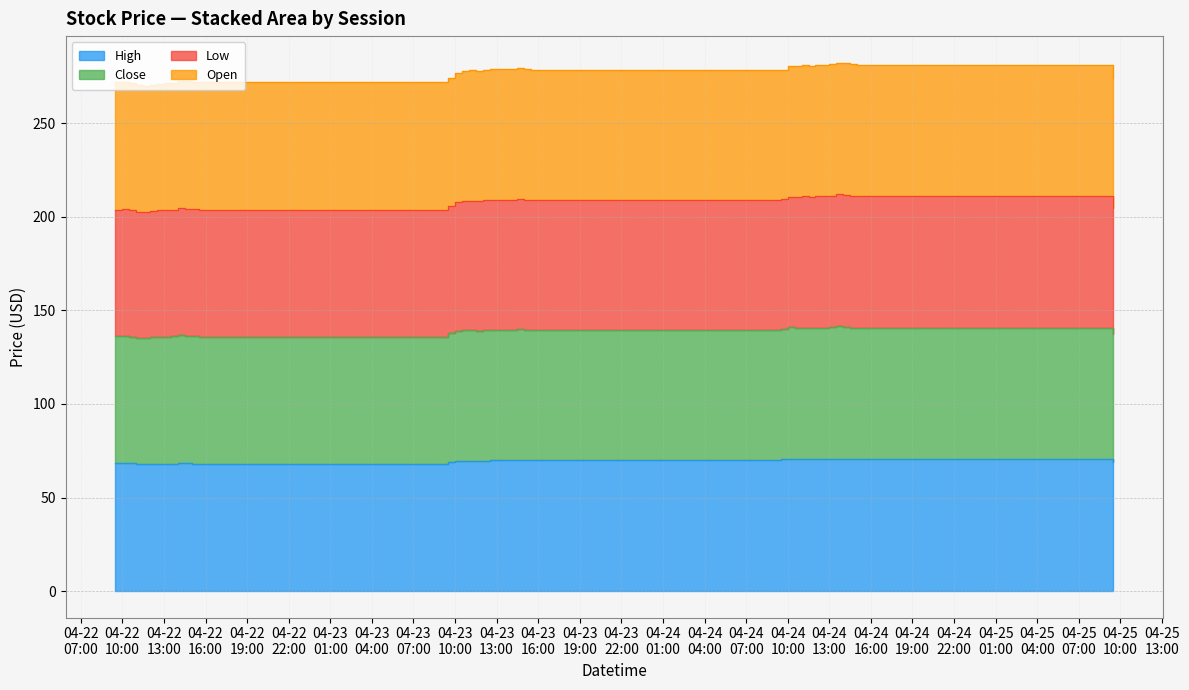

True or false: High and Close intersect in this chart.

False